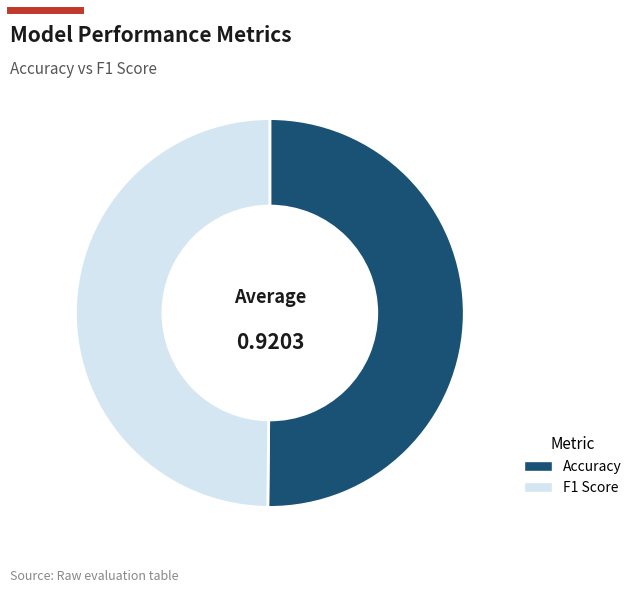

Is the sum of F1 Score and Accuracy greater than half?

Yes